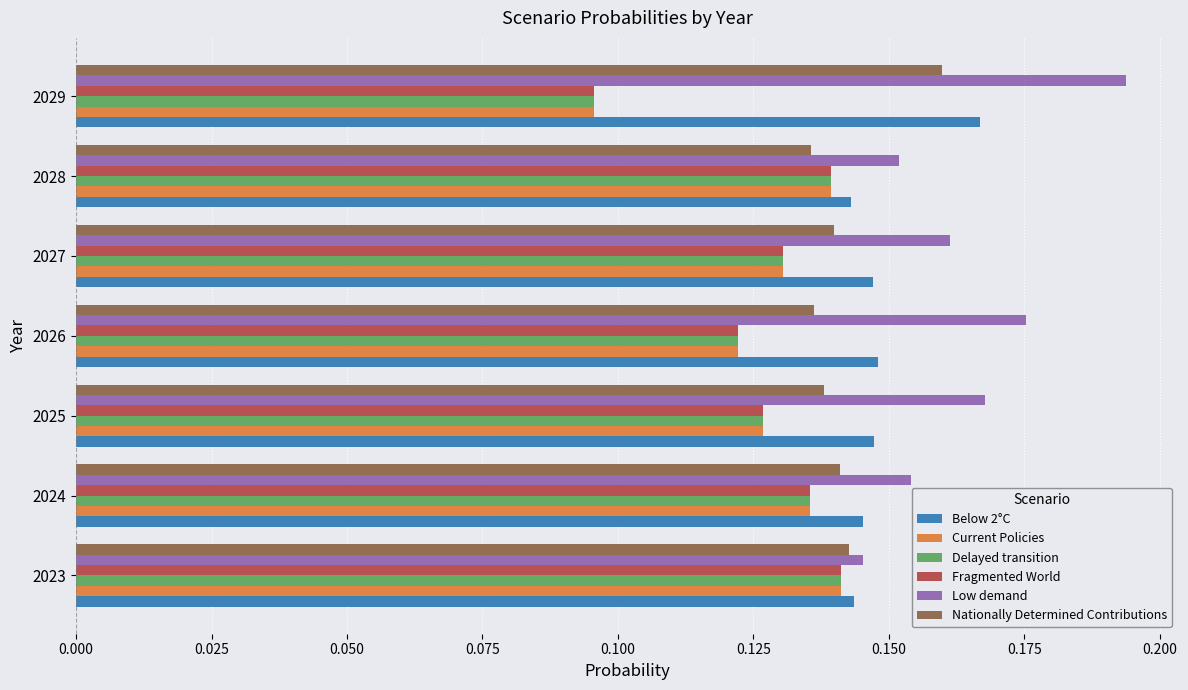

The value of Current Policies at 2027 is 0.0. True or false?

False